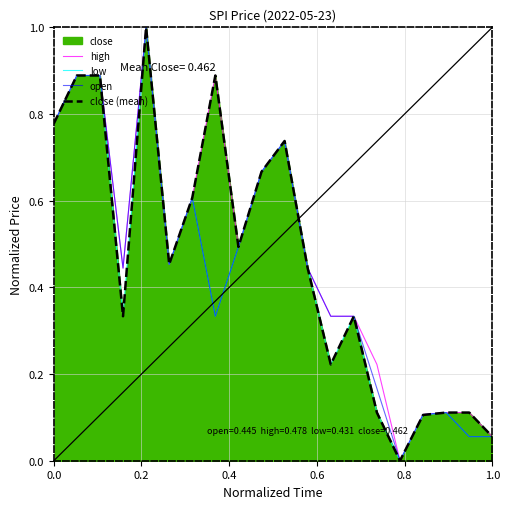

Does the chart display data point markers on the line(s)?

No